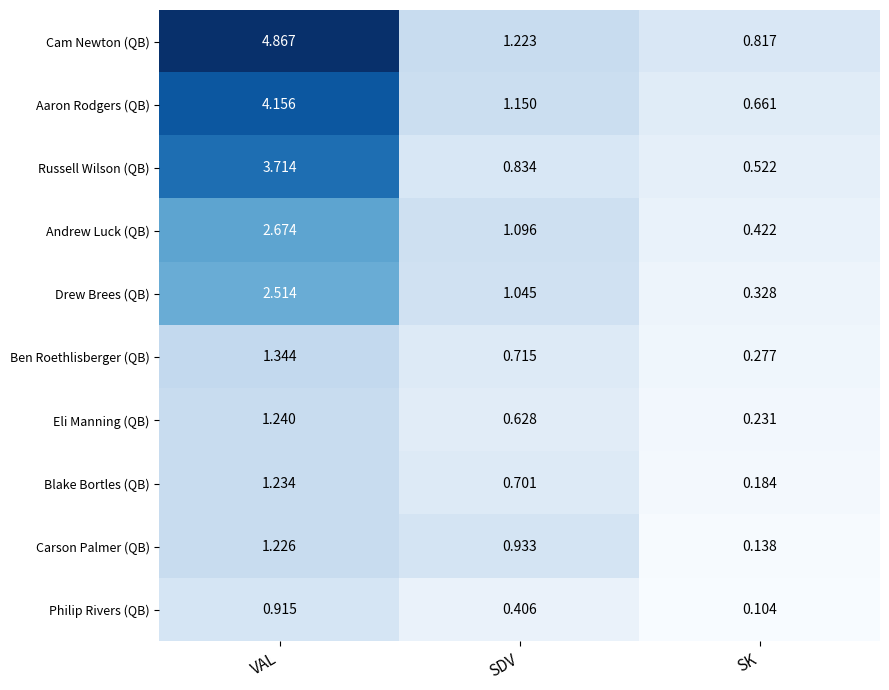

Which label corresponds to the smallest value in the chart?

SK